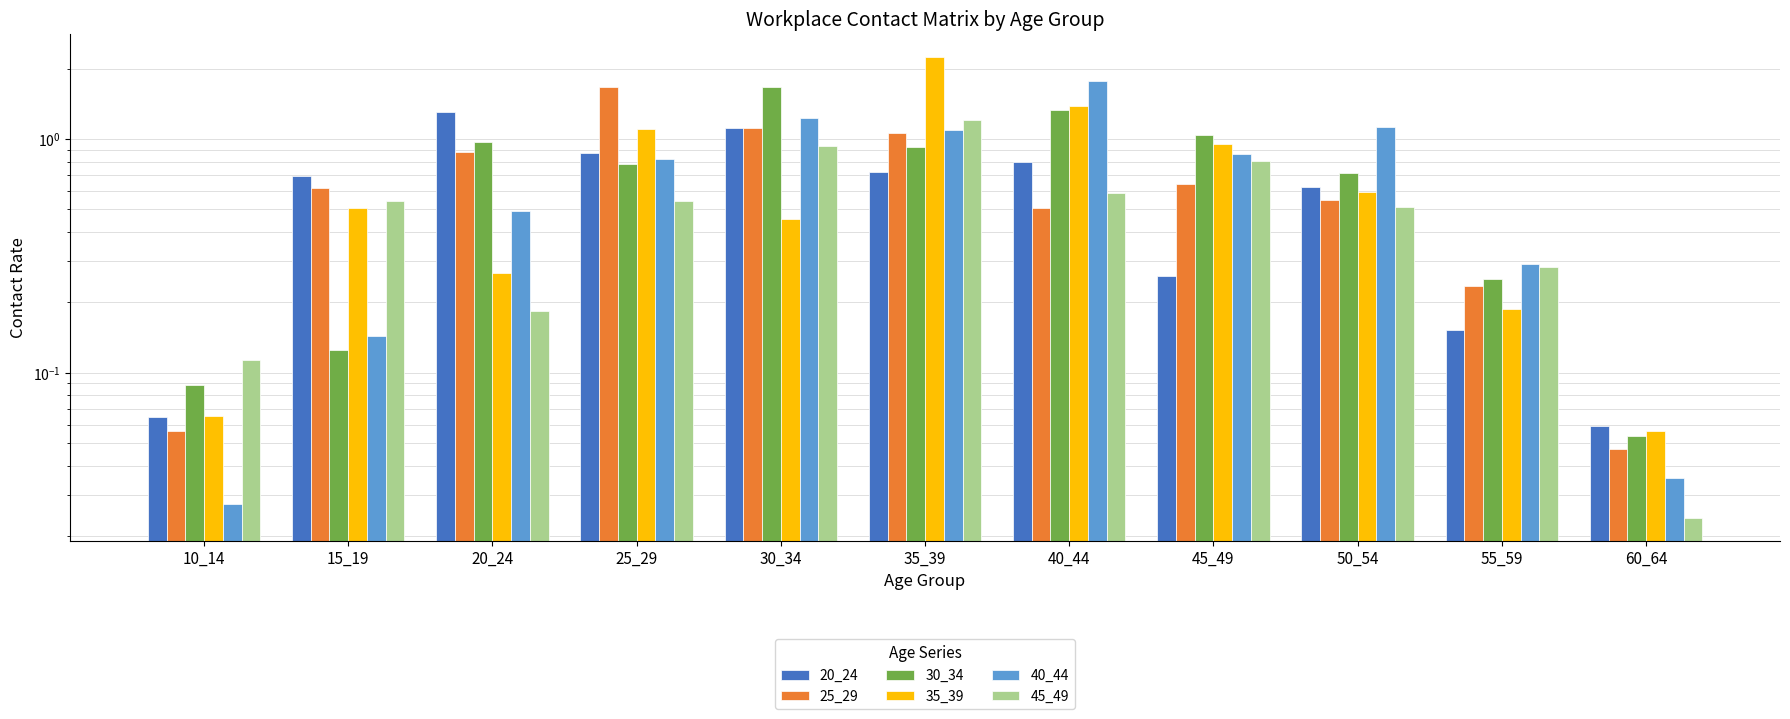

At which category is the sum across all series the highest?

35_39